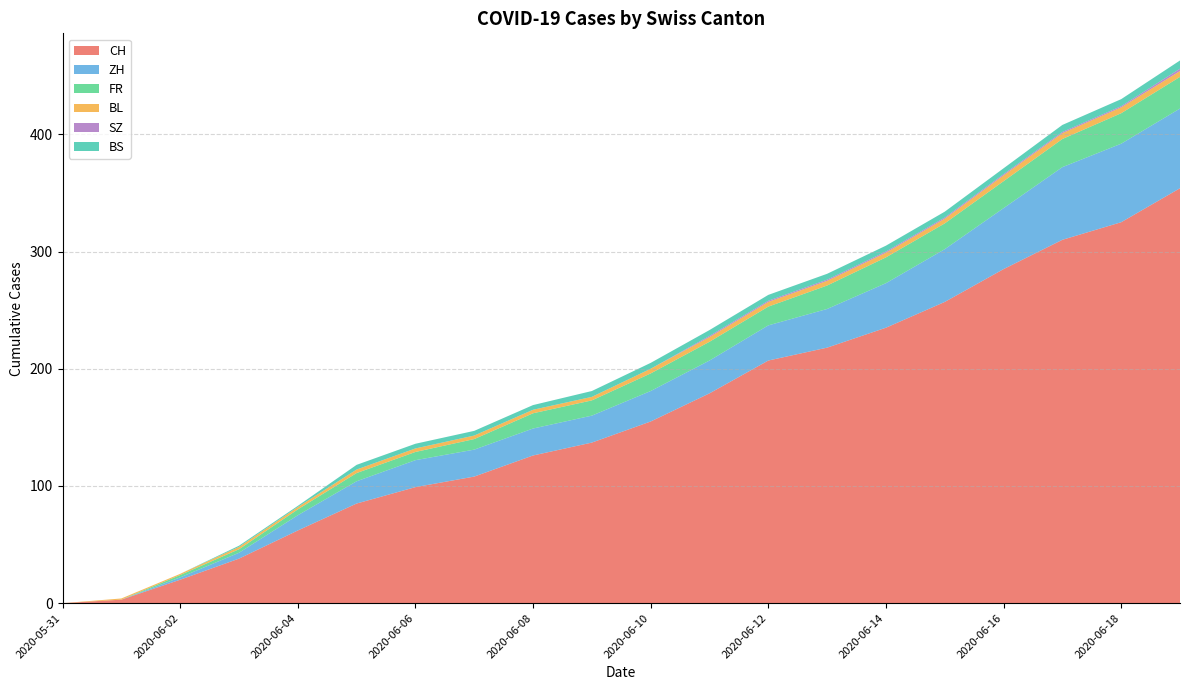

Reading right to left, extract all data points from this chart.

CH: 2020-06-19=354	2020-06-18=325	2020-06-17=310	2020-06-16=285	2020-06-15=257	2020-06-14=235	2020-06-13=218	2020-06-12=207	2020-06-11=179	2020-06-10=155	2020-06-09=137	2020-06-08=126	2020-06-07=108	2020-06-06=99	2020-06-05=85	2020-06-04=62	2020-06-03=38	2020-06-02=20	2020-06-01=3	2020-05-31=0
ZH: 2020-06-19=68	2020-06-18=67	2020-06-17=62	2020-06-16=52	2020-06-15=45	2020-06-14=38	2020-06-13=33	2020-06-12=30	2020-06-11=28	2020-06-10=26	2020-06-09=23	2020-06-08=23	2020-06-07=23	2020-06-06=23	2020-06-05=19	2020-06-04=13	2020-06-03=5	2020-06-02=2	2020-06-01=0	2020-05-31=0
FR: 2020-06-19=27	2020-06-18=26	2020-06-17=24	2020-06-16=23	2020-06-15=22	2020-06-14=22	2020-06-13=20	2020-06-12=16	2020-06-11=16	2020-06-10=15	2020-06-09=13	2020-06-08=13	2020-06-07=9	2020-06-06=7	2020-06-05=7	2020-06-04=5	2020-06-03=3	2020-06-02=2	2020-06-01=0	2020-05-31=0
BL: 2020-06-19=5	2020-06-18=5	2020-06-17=5	2020-06-16=5	2020-06-15=4	2020-06-14=4	2020-06-13=4	2020-06-12=4	2020-06-11=4	2020-06-10=4	2020-06-09=3	2020-06-08=3	2020-06-07=3	2020-06-06=3	2020-06-05=3	2020-06-04=2	2020-06-03=2	2020-06-02=1	2020-06-01=1	2020-05-31=0
SZ: 2020-06-19=2	2020-06-18=1	2020-06-17=1	2020-06-16=1	2020-06-15=1	2020-06-14=1	2020-06-13=1	2020-06-12=1	2020-06-11=1	2020-06-10=0	2020-06-09=0	2020-06-08=0	2020-06-07=0	2020-06-06=0	2020-06-05=0	2020-06-04=0	2020-06-03=0	2020-06-02=0	2020-06-01=0	2020-05-31=0
BS: 2020-06-19=7	2020-06-18=6	2020-06-17=6	2020-06-16=5	2020-06-15=5	2020-06-14=5	2020-06-13=5	2020-06-12=5	2020-06-11=5	2020-06-10=5	2020-06-09=5	2020-06-08=4	2020-06-07=4	2020-06-06=4	2020-06-05=4	2020-06-04=1	2020-06-03=1	2020-06-02=0	2020-06-01=0	2020-05-31=0